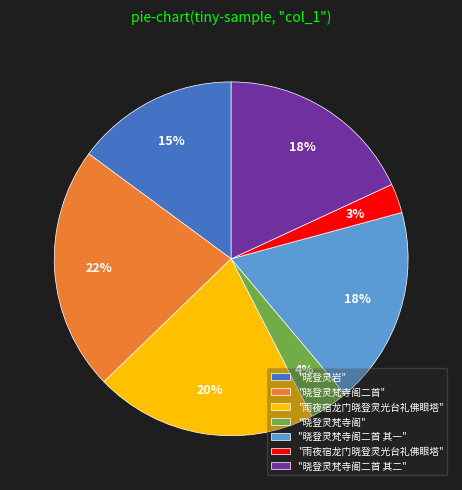

Is there a majority slice in this chart?

No